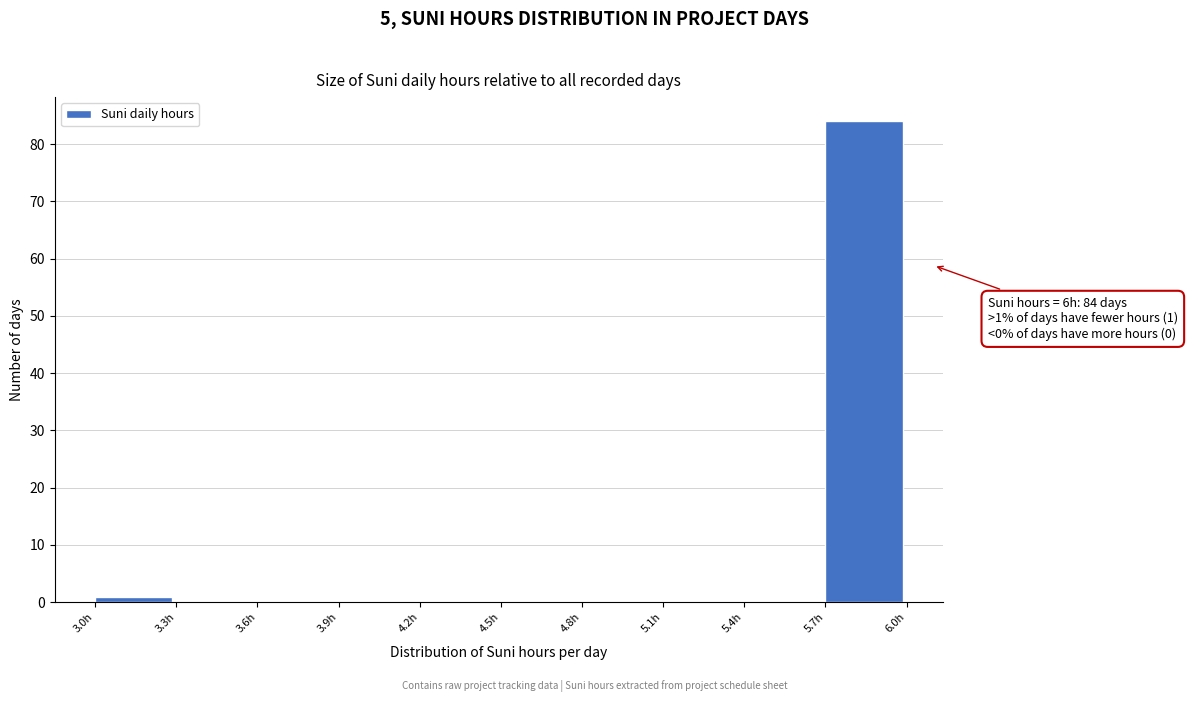

Which range on the x-axis has the tallest bar?

5.7 to 6.0